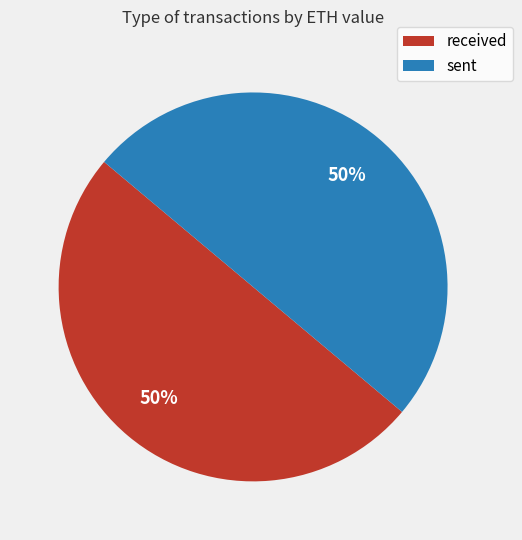

To the nearest percent, what is the average slice percentage?

50%